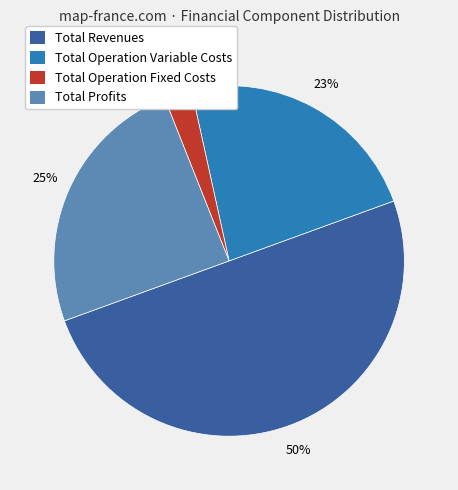

What is the largest slice in the pie chart?

Total Revenues